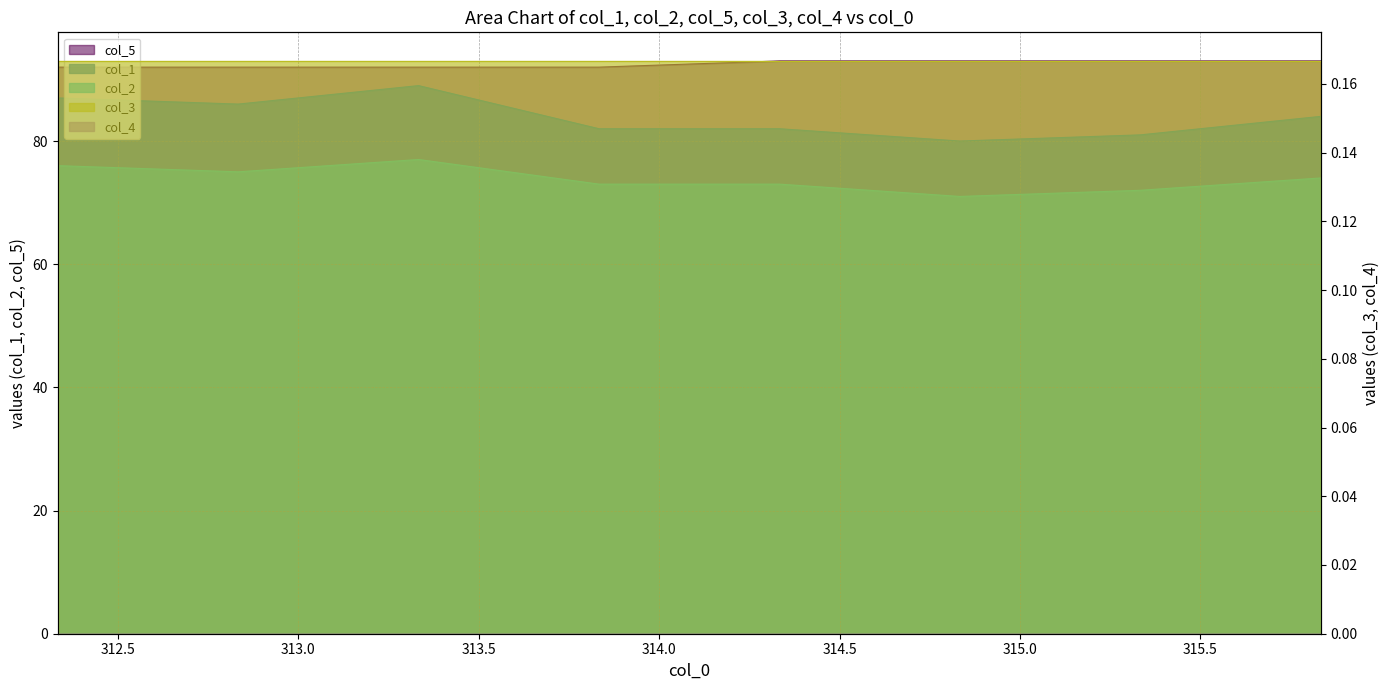

Does the chart have visible grid lines?

Yes